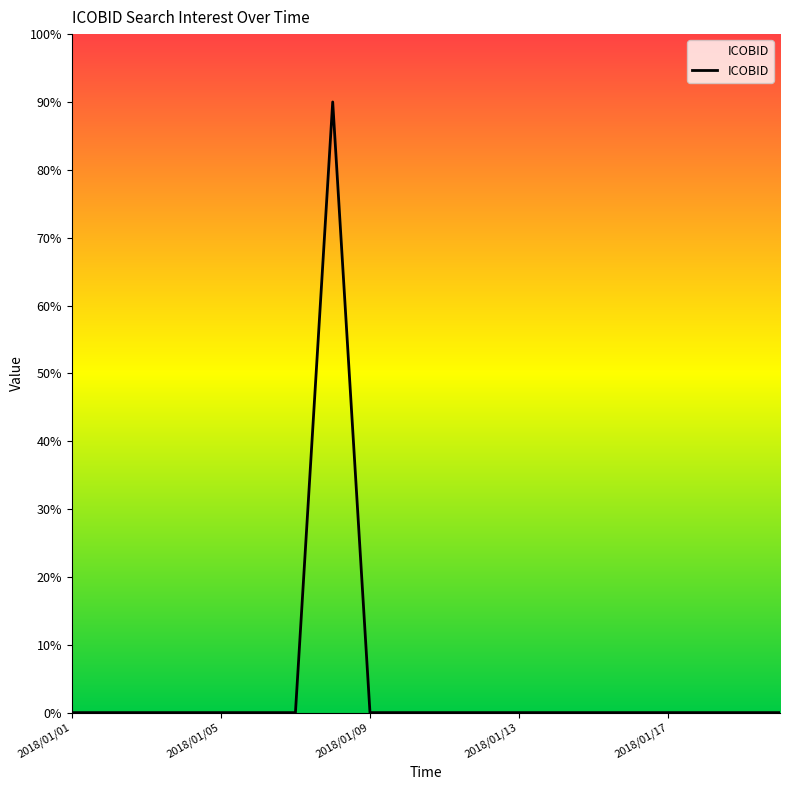

Where is the data nearest to the value 45?

2018/01/01